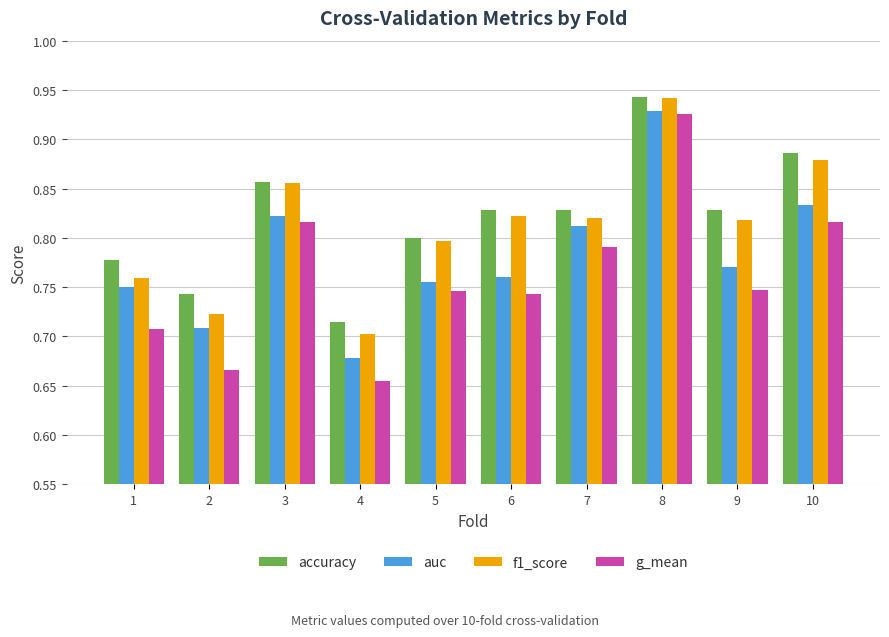

Between 4 and 5, which series saw the biggest shift?

f1_score